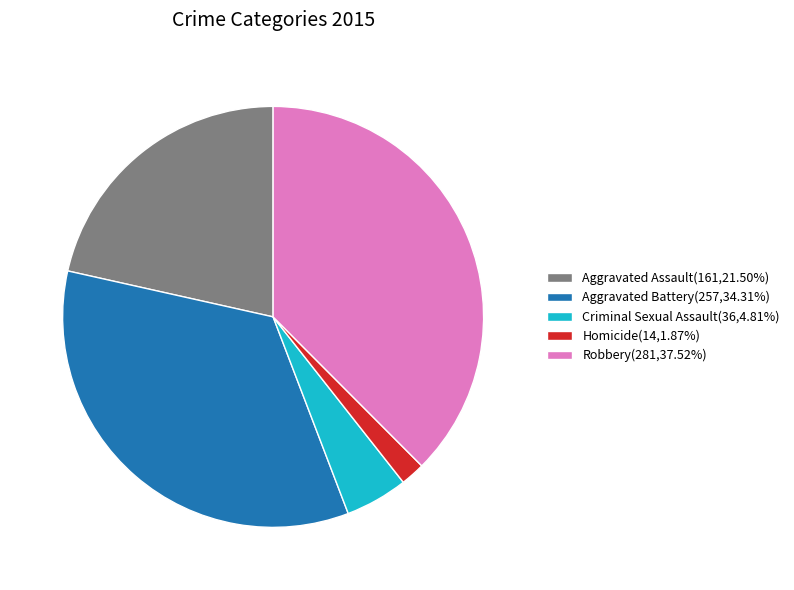

Do Aggravated Battery(257,34.31%) and Robbery(281,37.52%) together represent more than half of the pie?

Yes